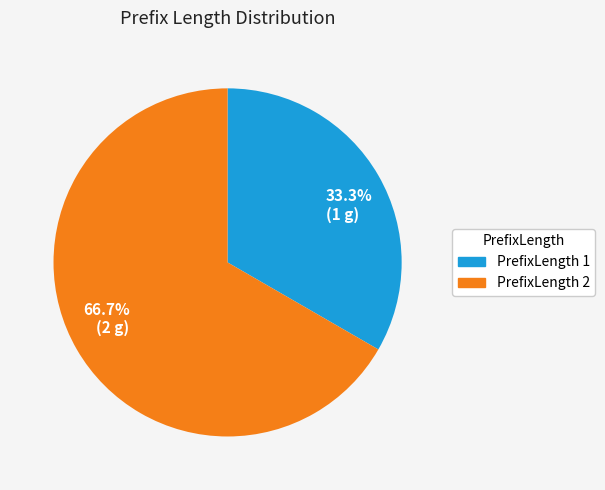

What is the total percentage of 66.7% (2 g) and 33.3% (1 g)?

100.0%